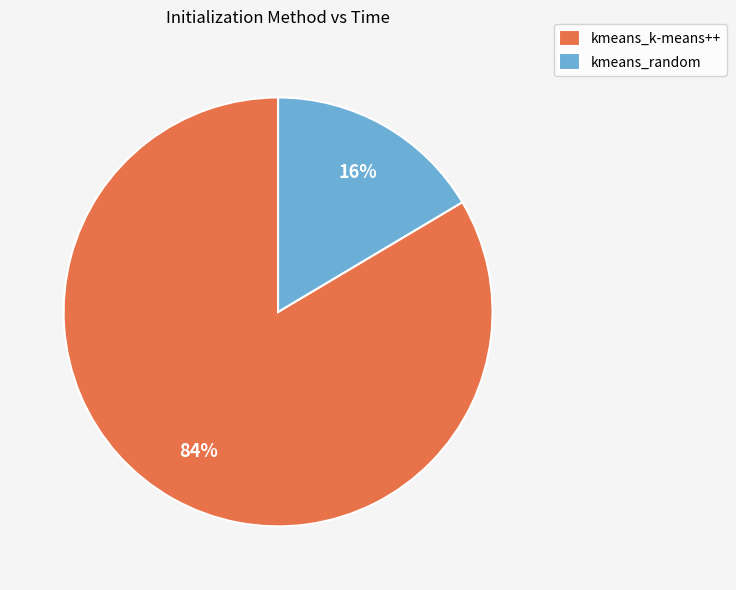

Combined, do kmeans_k-means++ and kmeans_random account for over 50%?

Yes